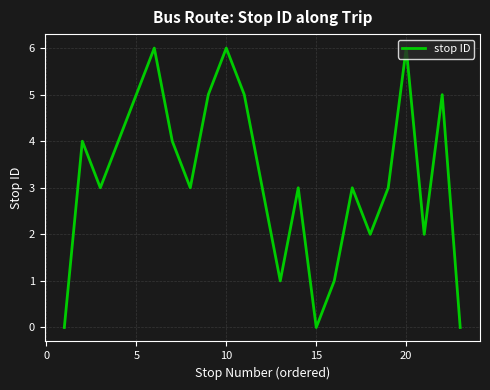

What is the greatest value displayed?

6